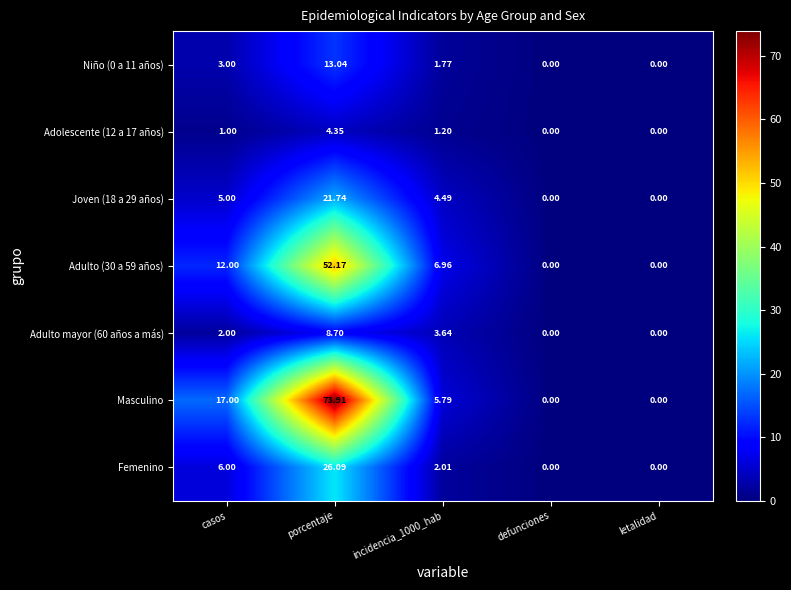

At which label is Joven (18 a 29 años) closest to 10?

casos